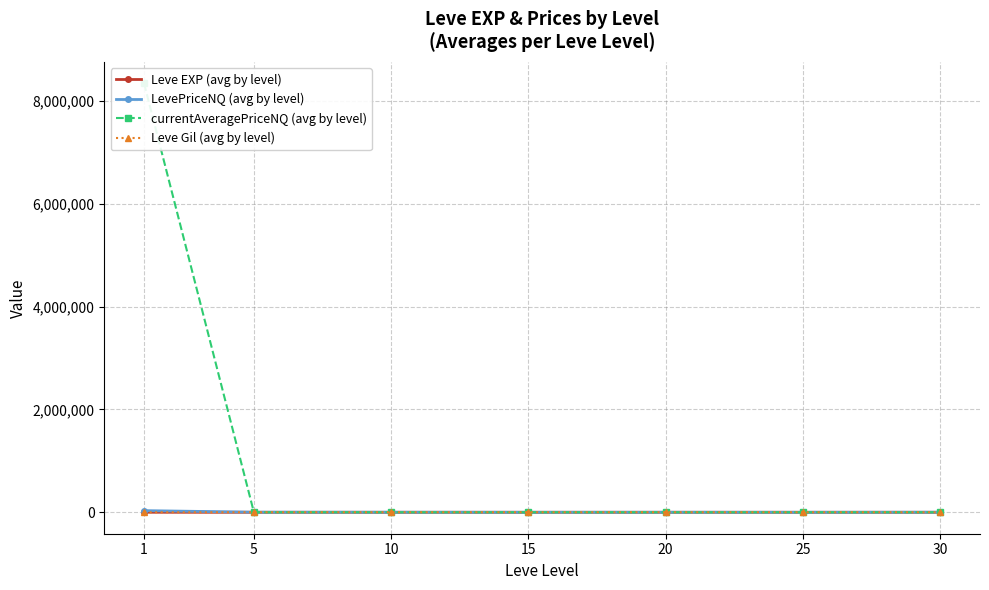

What is the minimum value for Leve Gil (avg by level)?

163.5